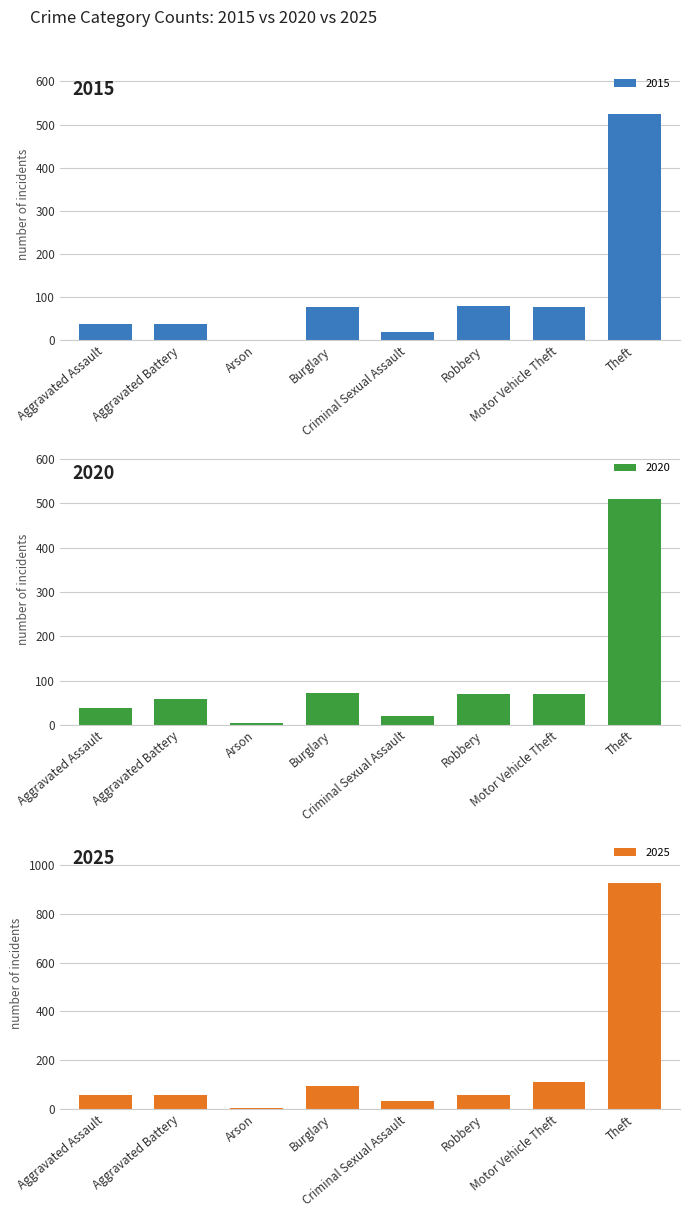

Between Arson and Aggravated Assault, which is larger?

Aggravated Assault